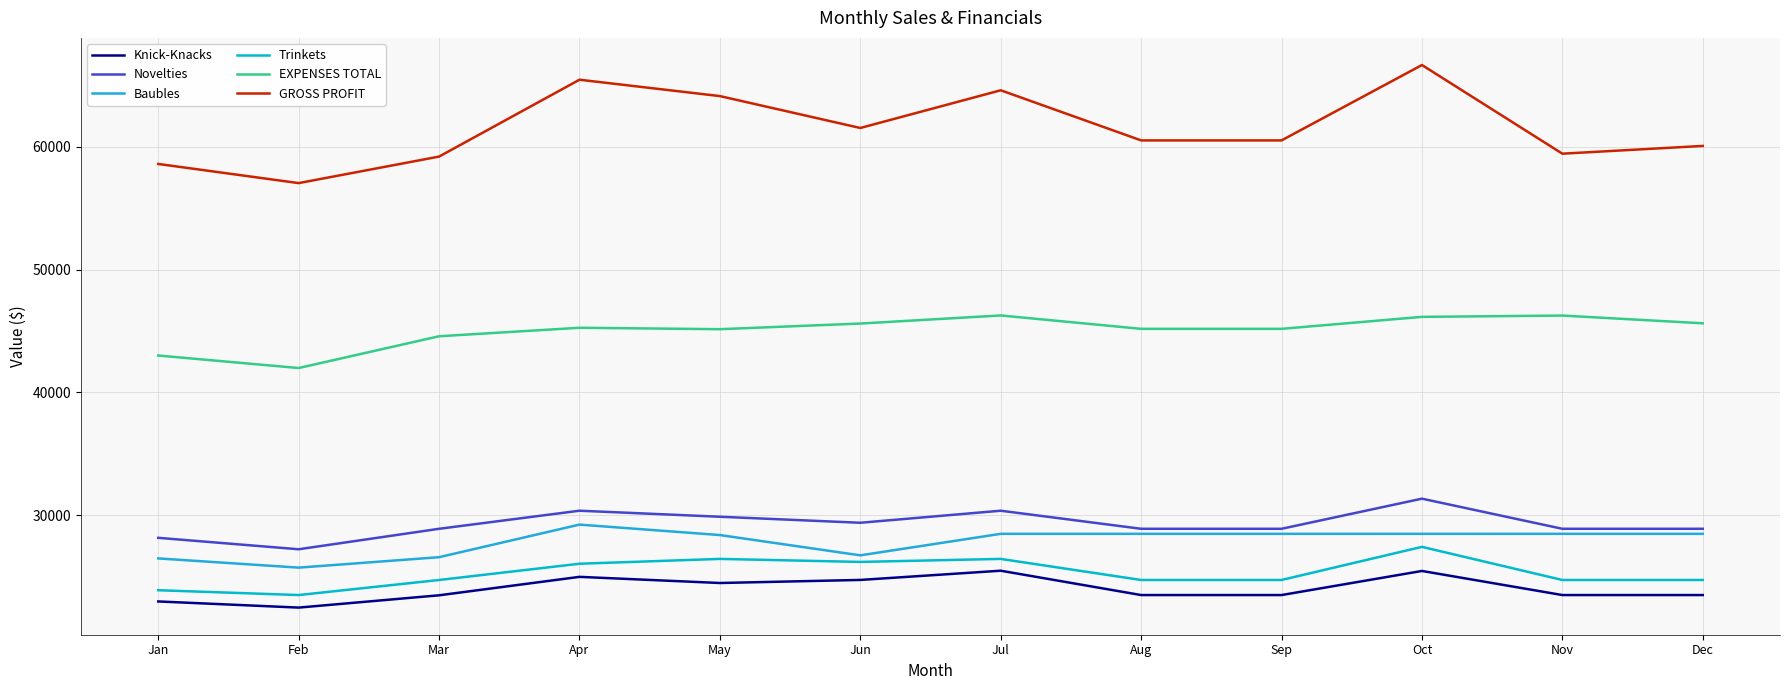

Is it true that EXPENSES TOTAL equals 45174.0 at Sep?

True